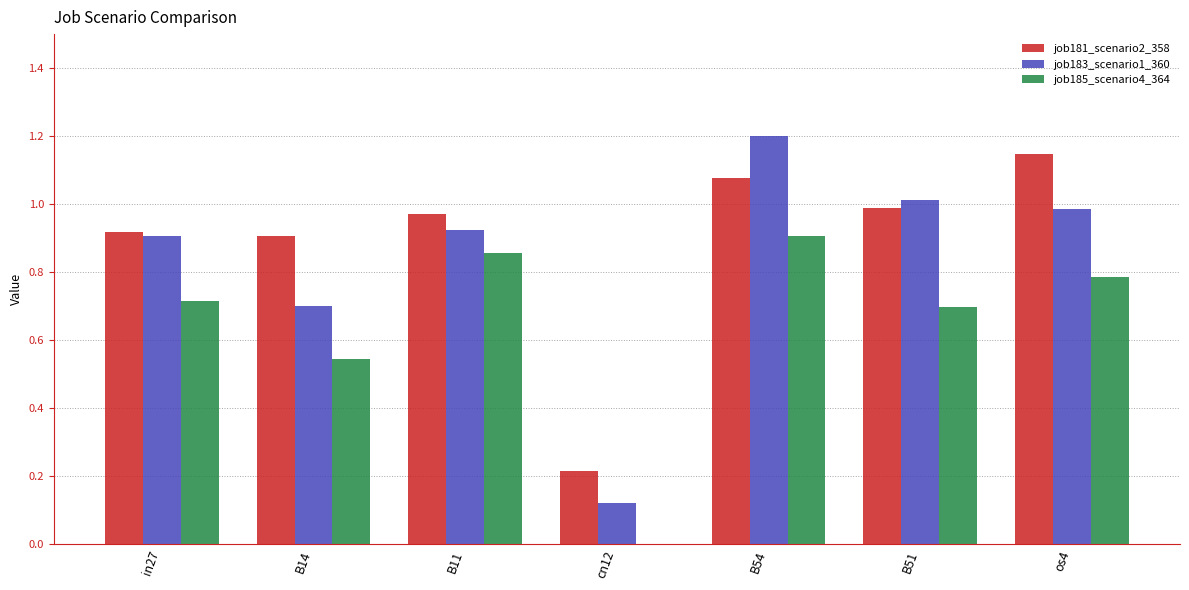

What is the difference between the job183_scenario1_360 values at B14 and os4?

0.3